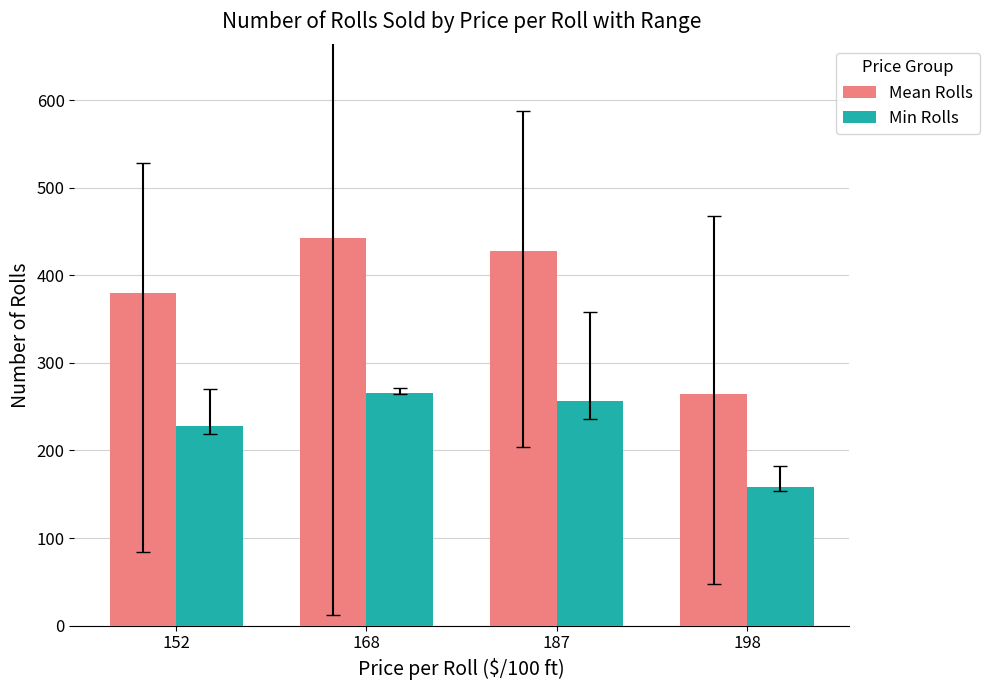

Does the chart contain any negative values?

No